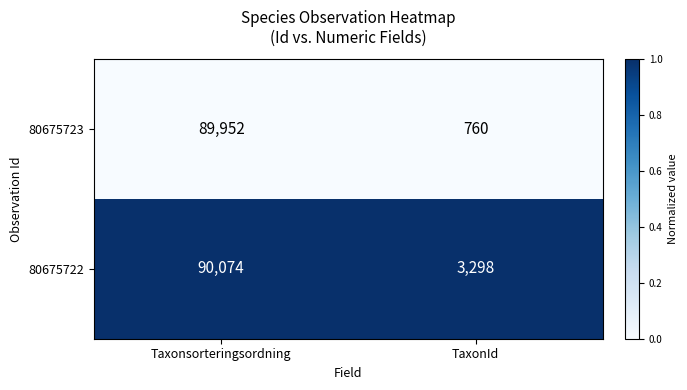

Reading right to left, list all the values displayed in this chart.

80675723: TaxonId=760	Taxonsorteringsordning=89952
80675722: TaxonId=3298	Taxonsorteringsordning=90074